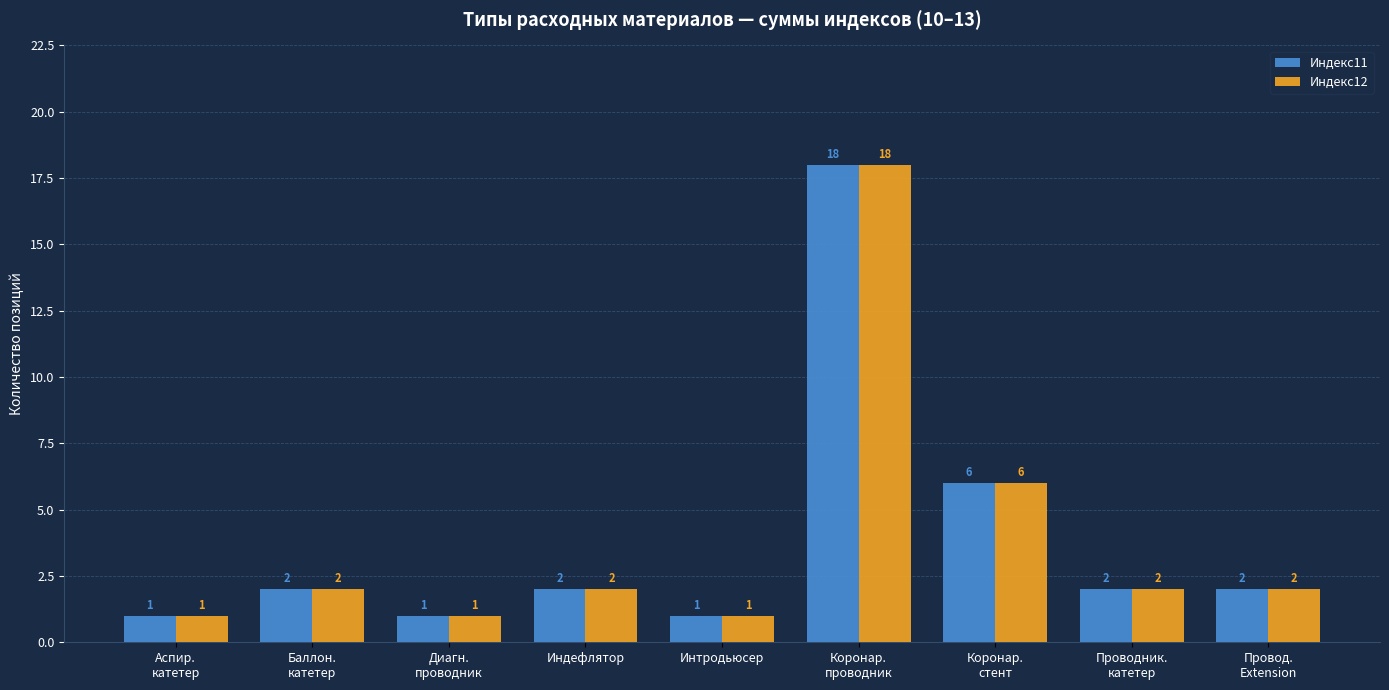

What is the value of the Индекс12 bar at the 1st from the left?

1